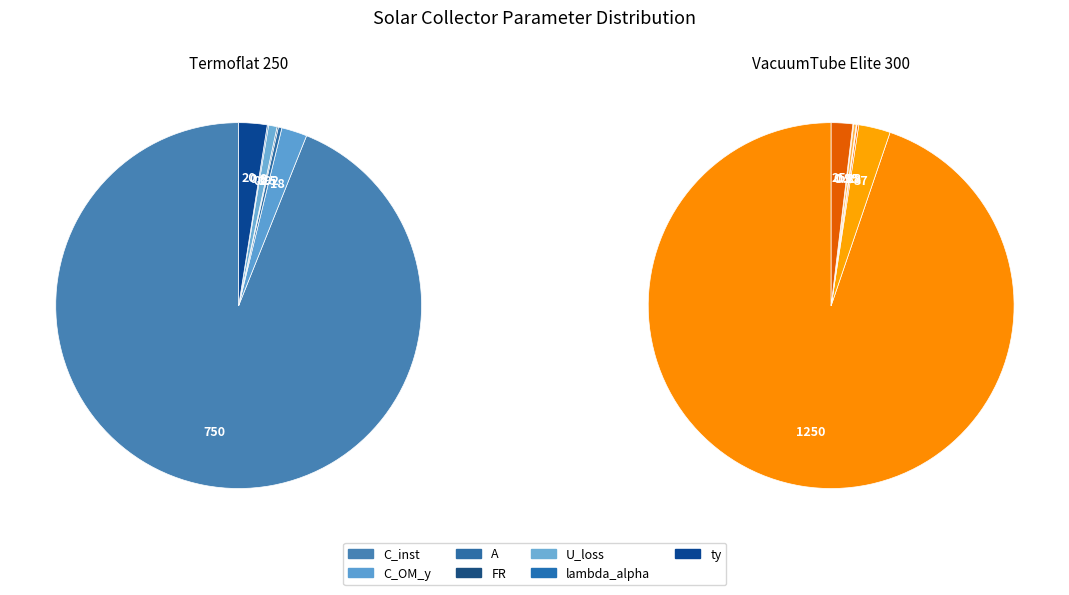

Does any single category account for the majority?

Yes